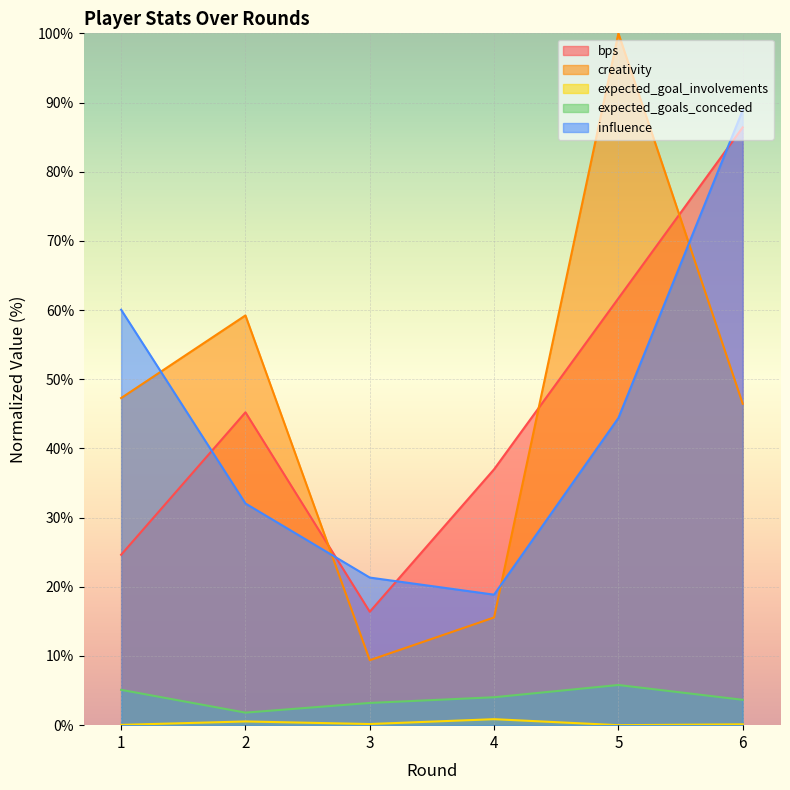

How many interior local peaks does the creativity series have?

2